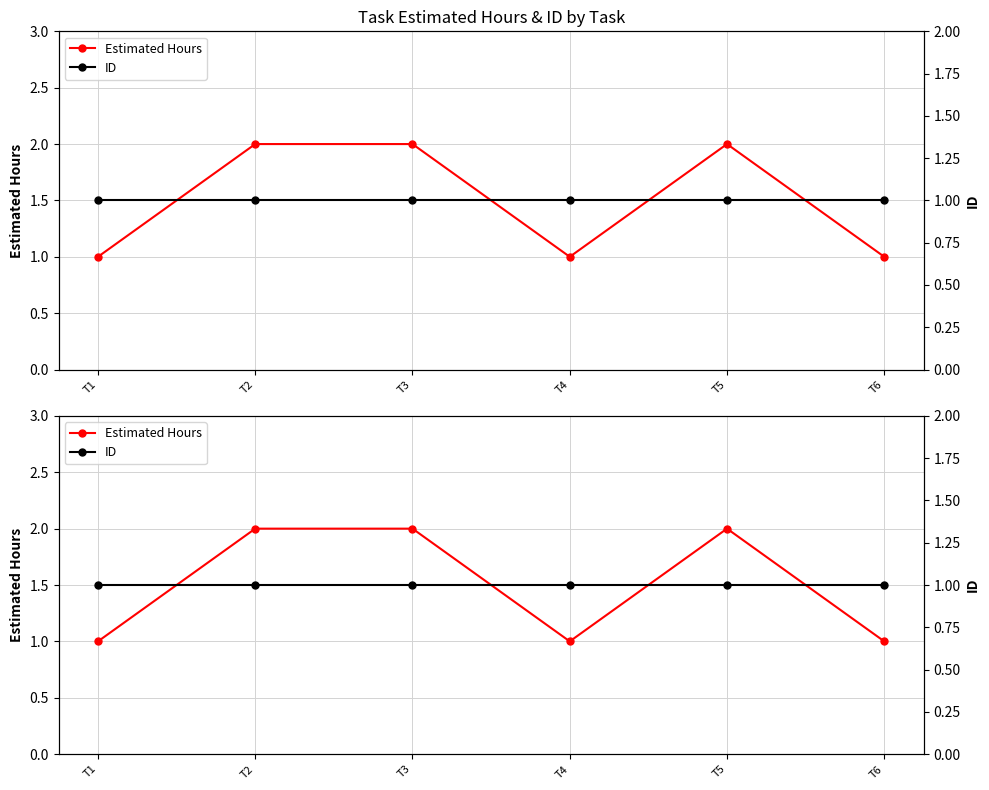

Reading left to right, extract all data points from this chart.

Estimated Hours: 1	2	2	1	2	1
ID: 1	1	1	1	1	1